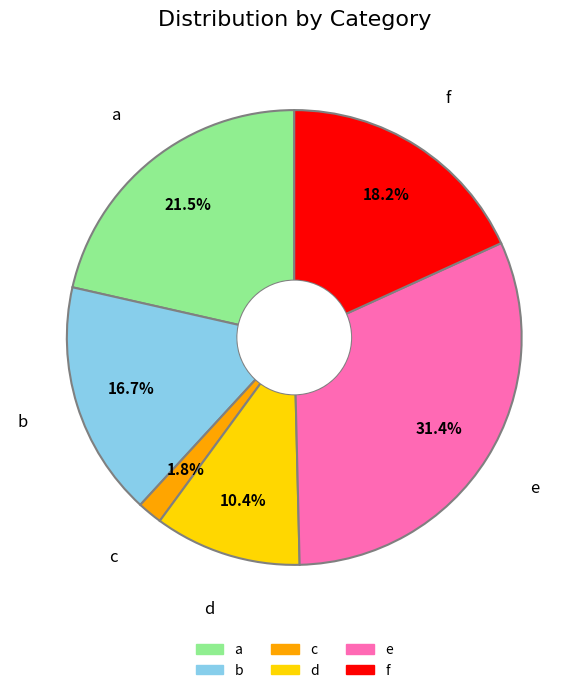

Between d and f, which is larger?

f